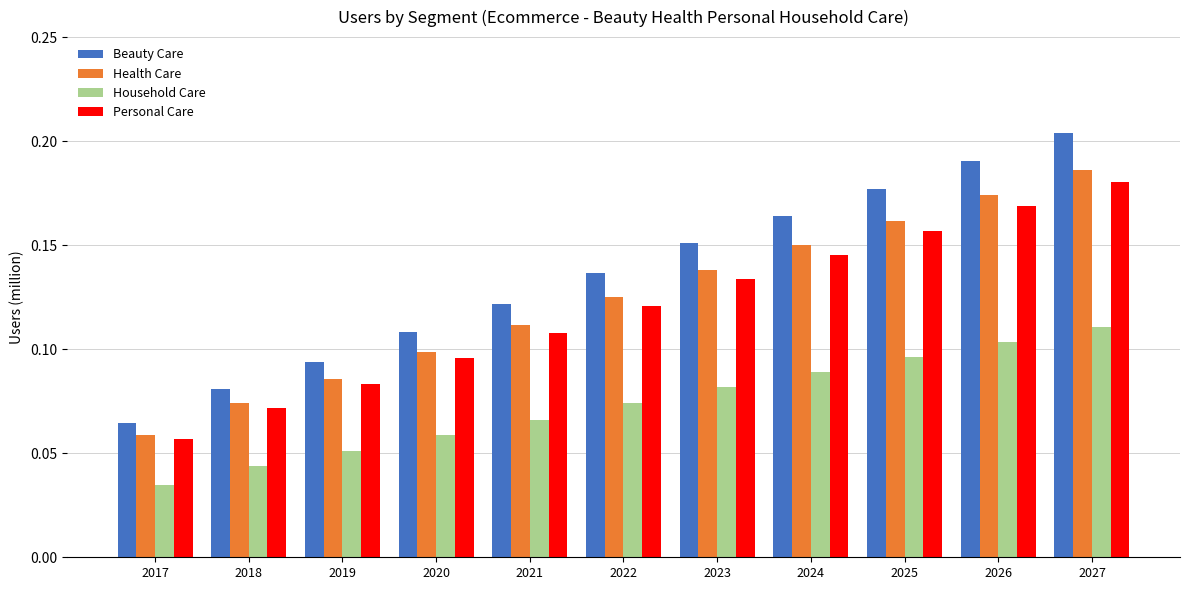

At which category does the chart reach its peak across all series?

2027